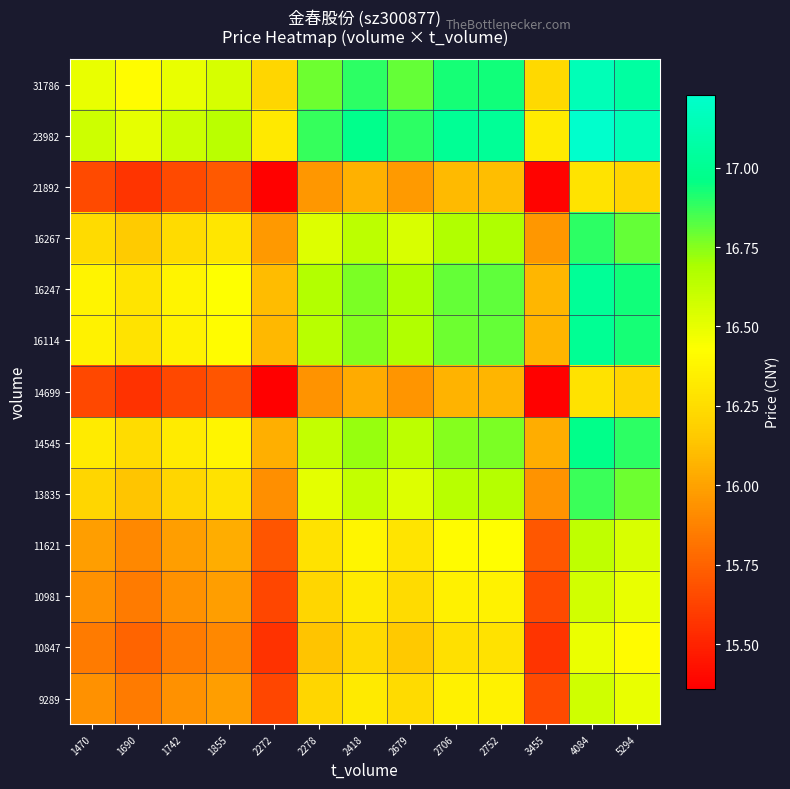

Which has a higher value, 1742 or 3455?

1742